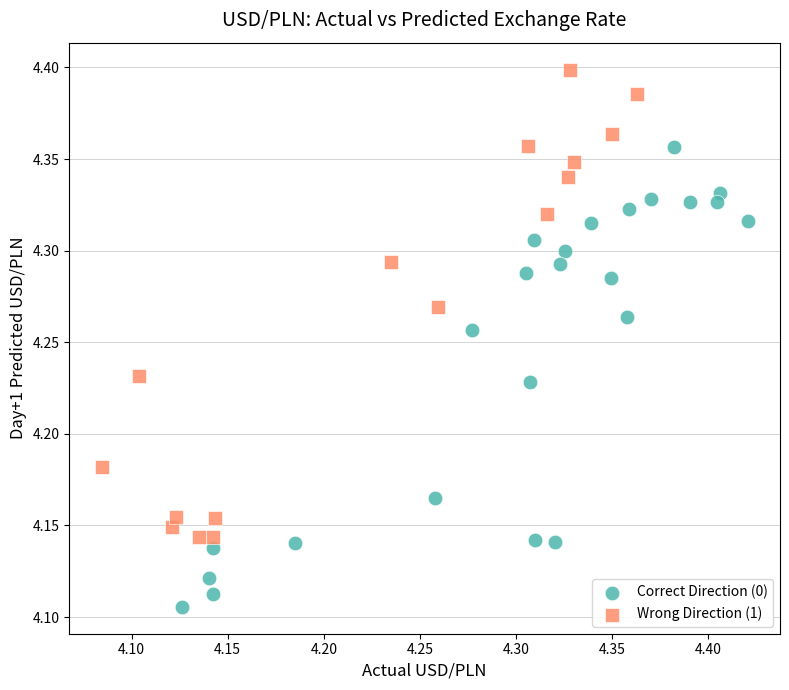

Which series contains the lowest Y value?

Correct Direction (0)